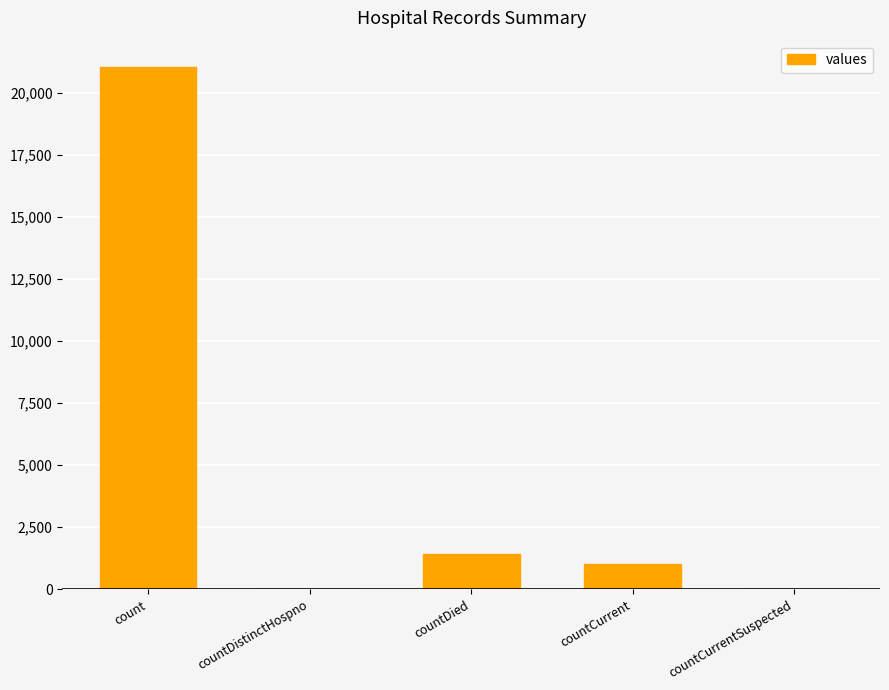

At which label is the value closest to 10525?

countDied